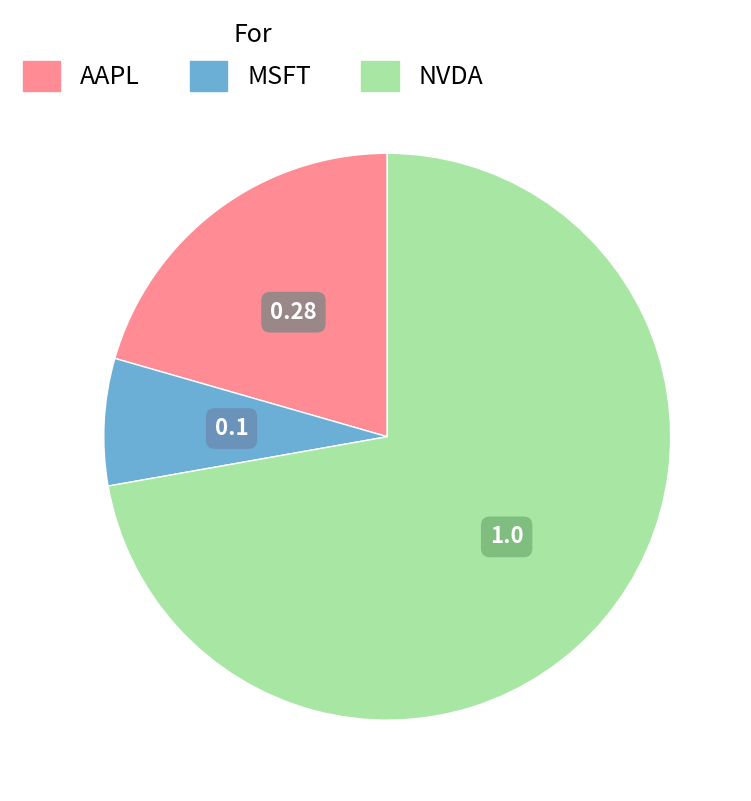

Is there any slice that represents more than half of the pie?

Yes